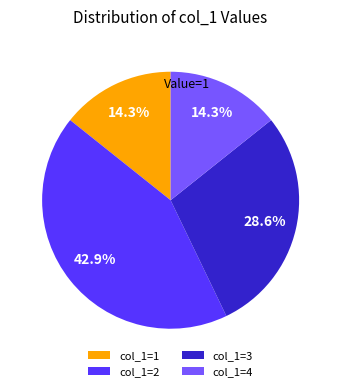

How much of the chart is everything except col_1=1?

85.7%